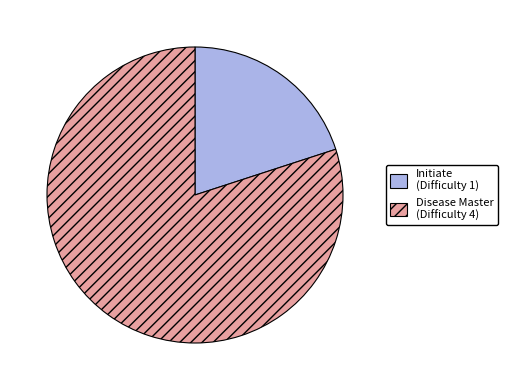

The Initiate slice represents 10% of the pie. True or false?

False